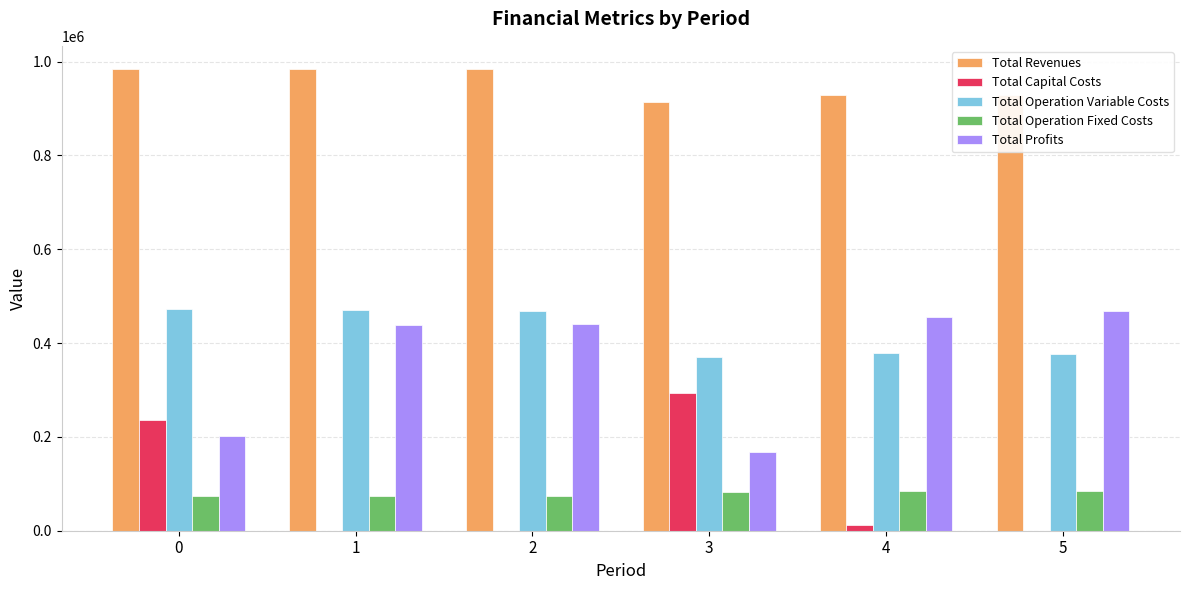

What is the sum of all Total Operation Variable Costs values?

2536906.3